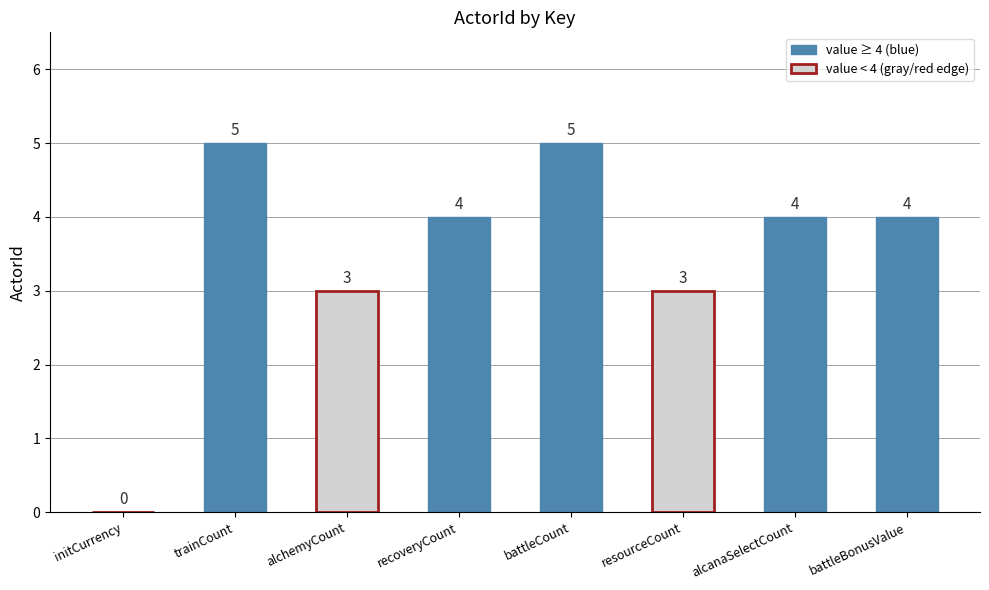

The chart shows a value of 3 at initCurrency. True or false?

False